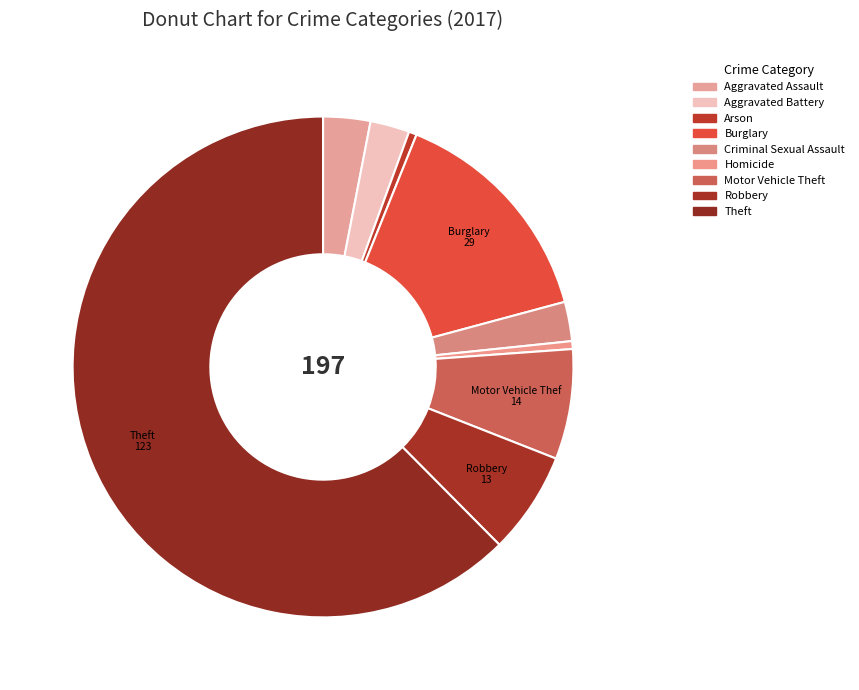

What percentage is NOT represented by Criminal Sexual Assault?

97.5%